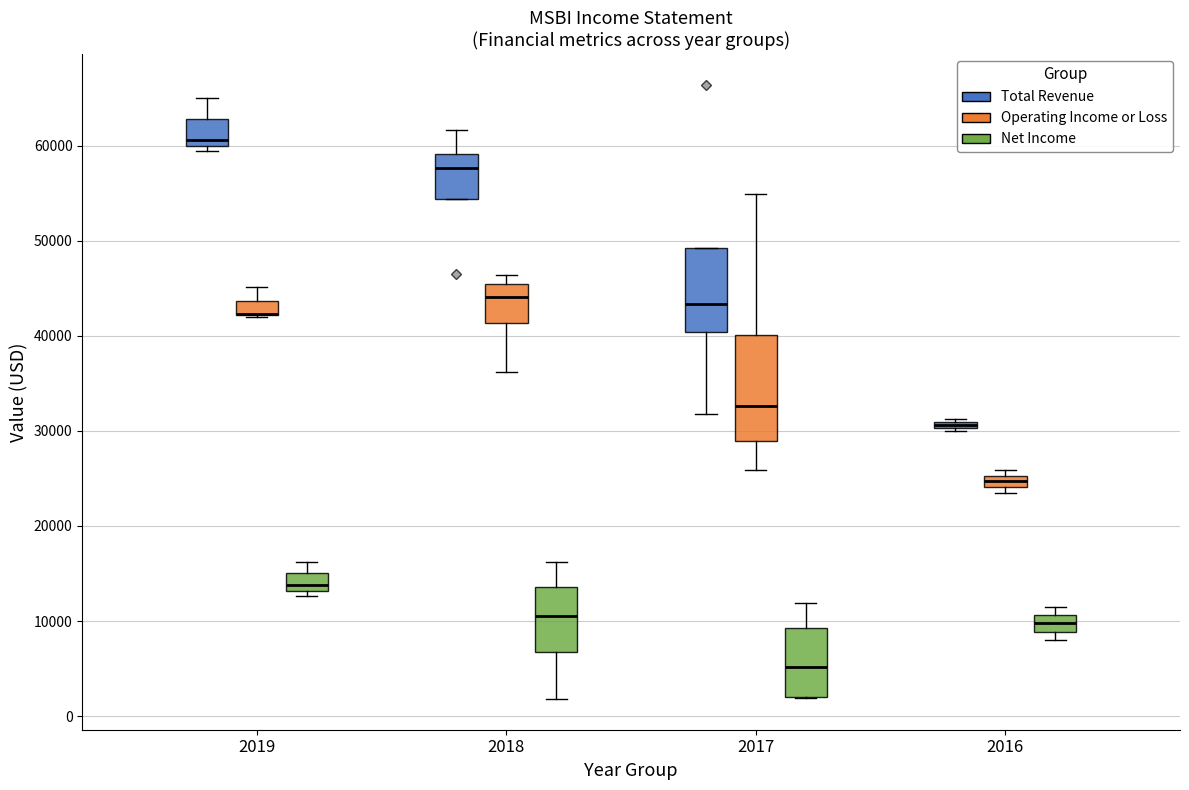

Comparing the boxes themselves (not the whiskers), which one is the tallest?

2017 (Operating Income or Loss)